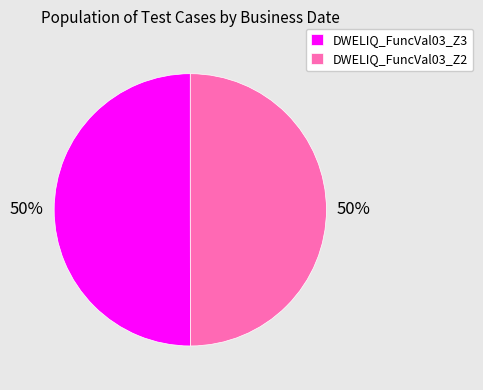

What percentage is the DWELIQ_FuncVal03_Z2 slice, to the nearest percent?

50%